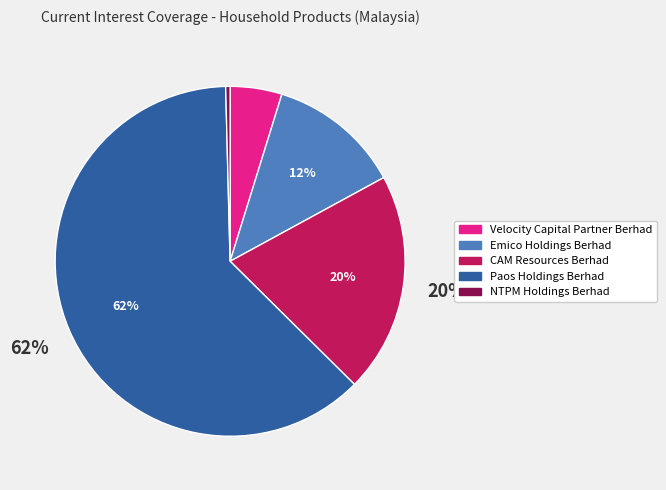

The NTPM Holdings Berhad slice represents 0% of the pie. True or false?

True